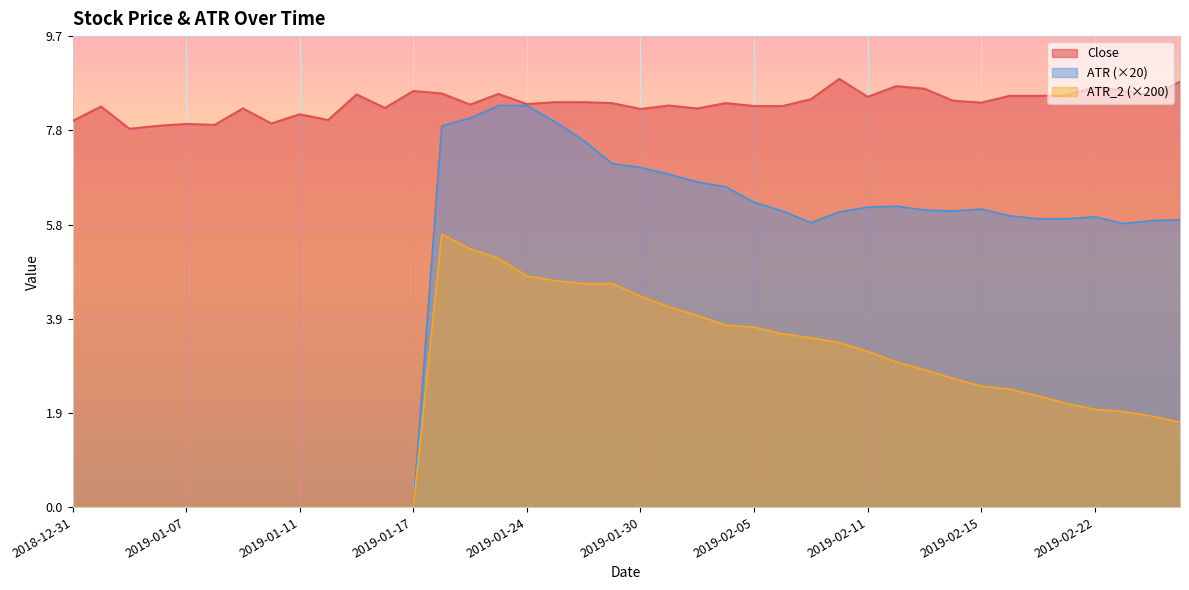

What is the difference between the second highest and second lowest values in the Close series?

0.9